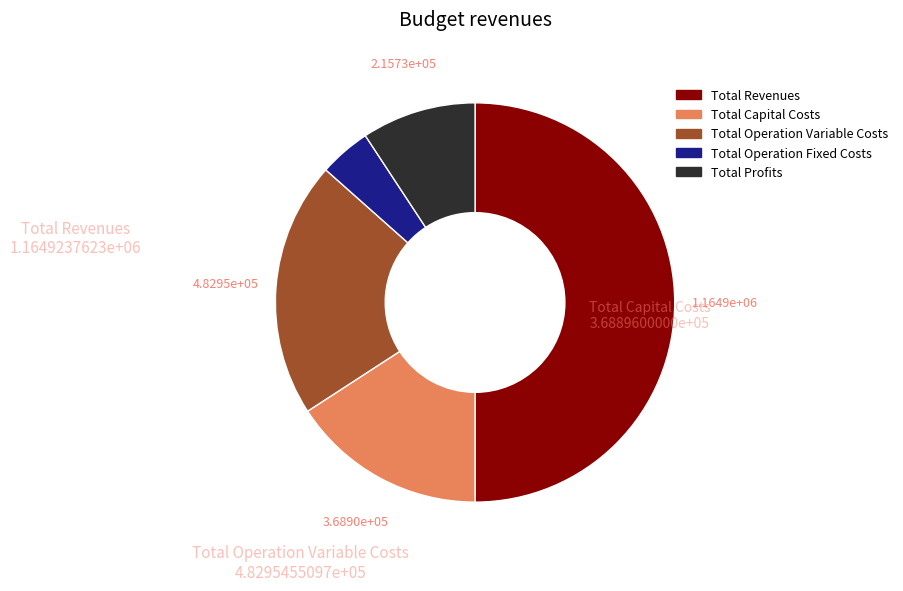

Between Total Operation Variable Costs and Total Capital Costs, which is larger?

Total Operation Variable Costs